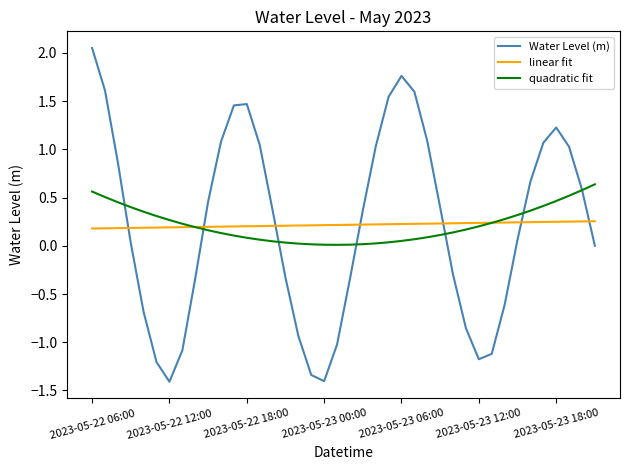

Which series ends up on top after the final intersection of Water Level (m) and linear fit?

linear fit